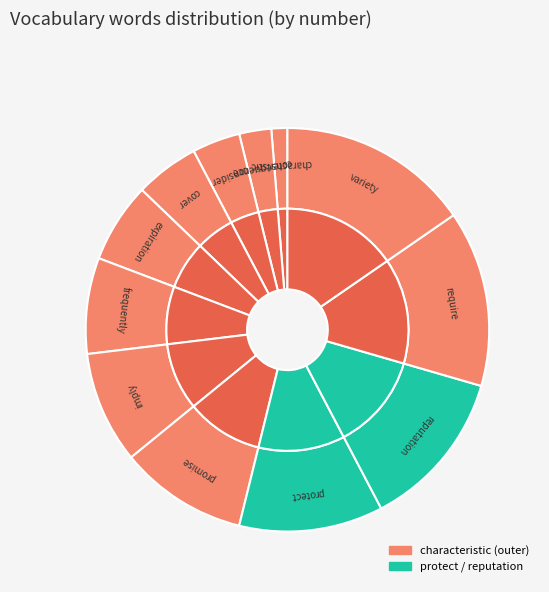

What is the largest slice in the pie chart?

variety